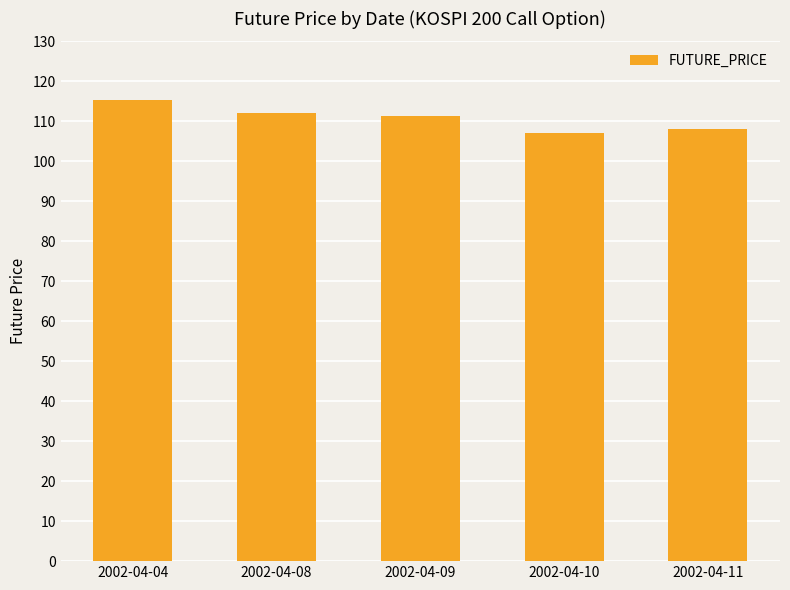

What is the sum of all values?

553.9